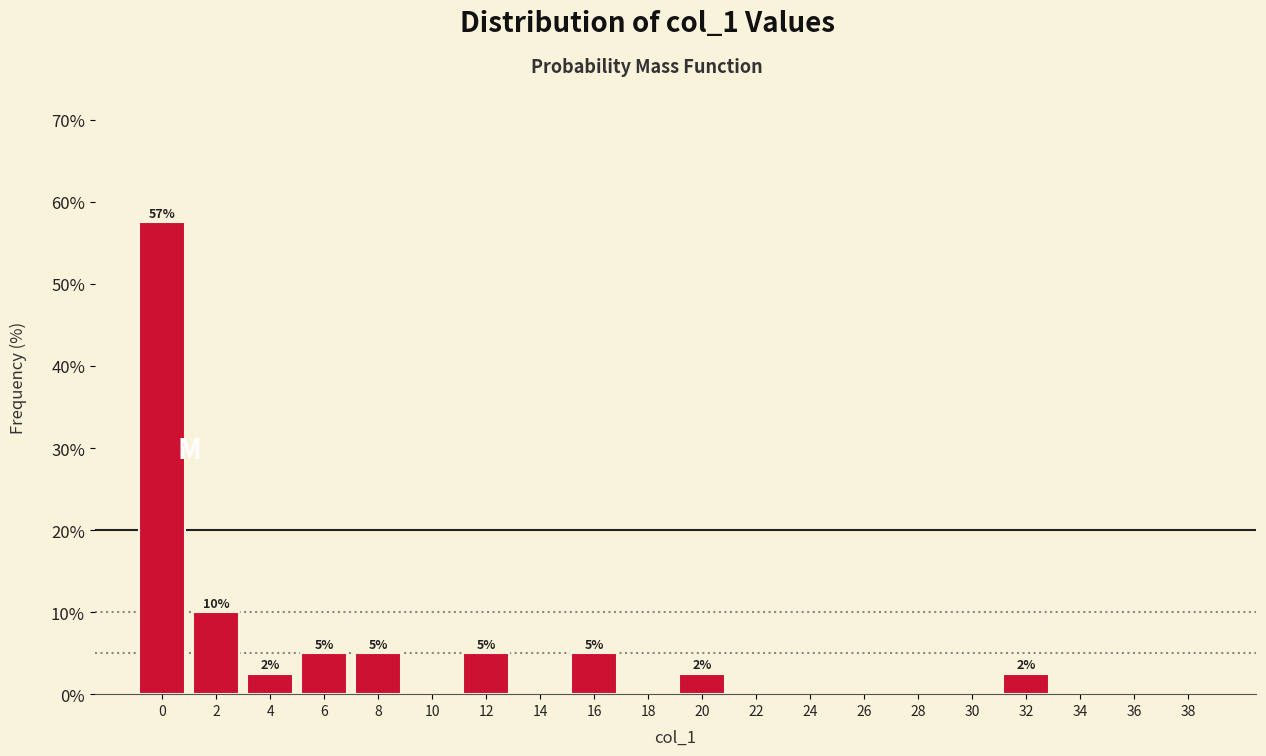

Reading right to left, transcribe all the data shown in this chart.

38=0.0	36=0.0	34=0.0	32=2.5	30=0.0	28=0.0	26=0.0	24=0.0	22=0.0	20=2.5	18=0.0	16=5.0	14=0.0	12=5.0	10=0.0	8=5.0	6=5.0	4=2.5	2=10.0	0=57.5